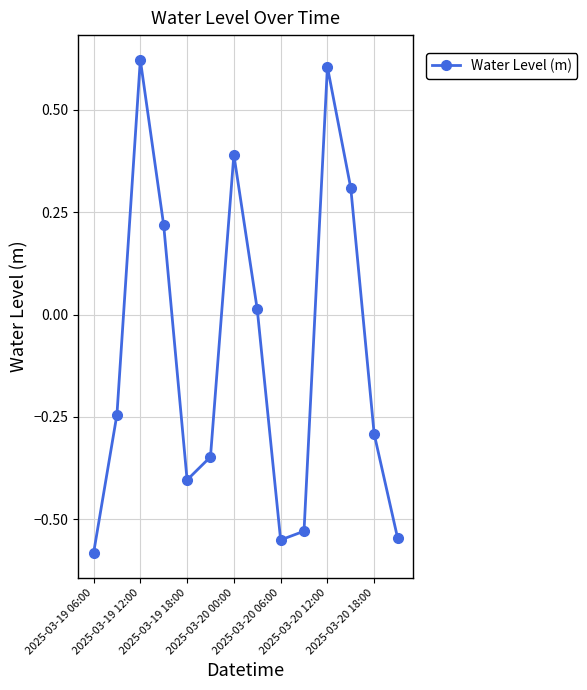

What is the difference between the maximum and minimum values?

1.2